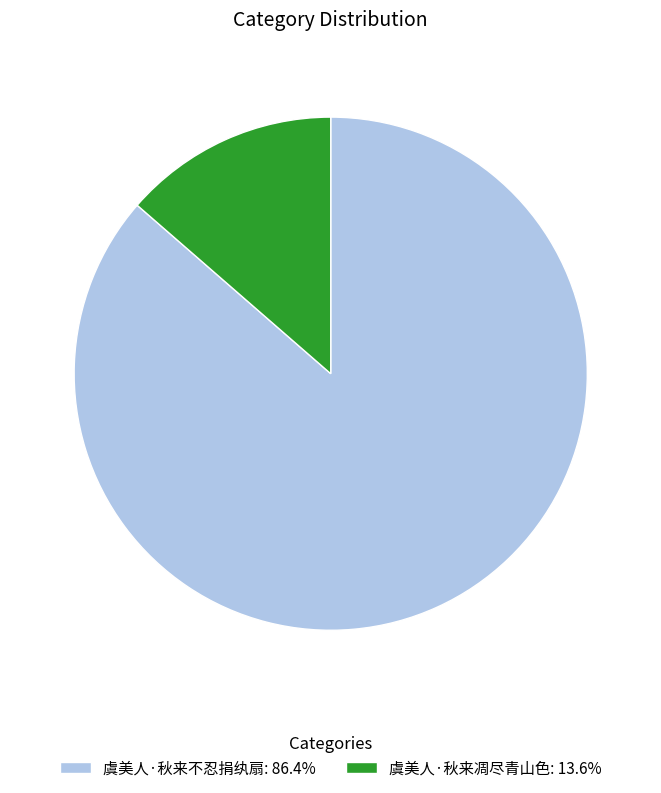

How many segments does this pie chart have?

2